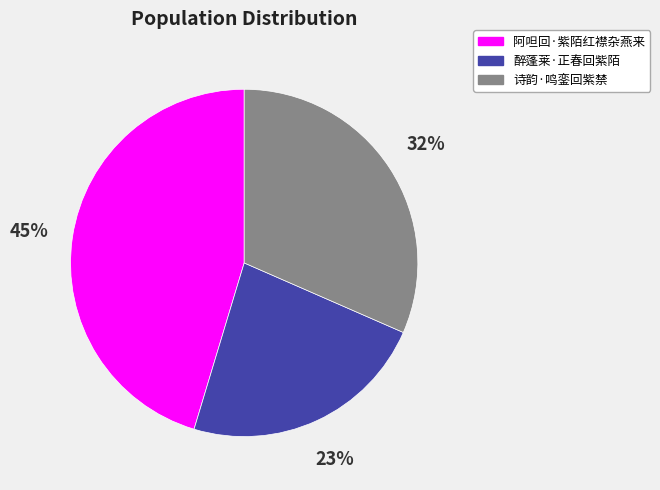

How many slices are in this pie chart?

3